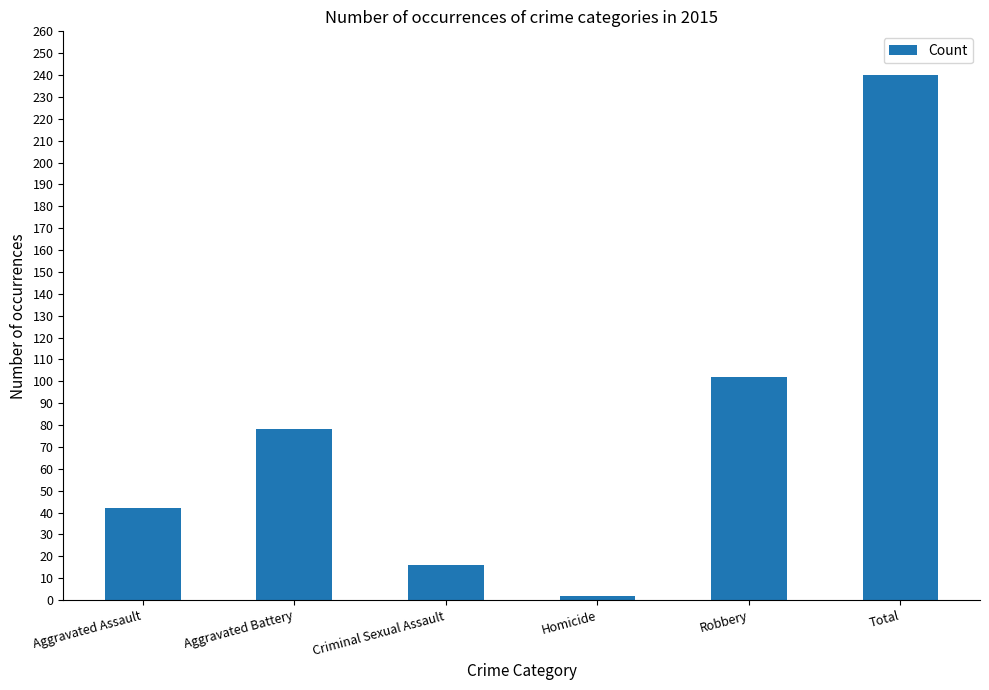

Between Robbery and Criminal Sexual Assault, which is larger?

Robbery